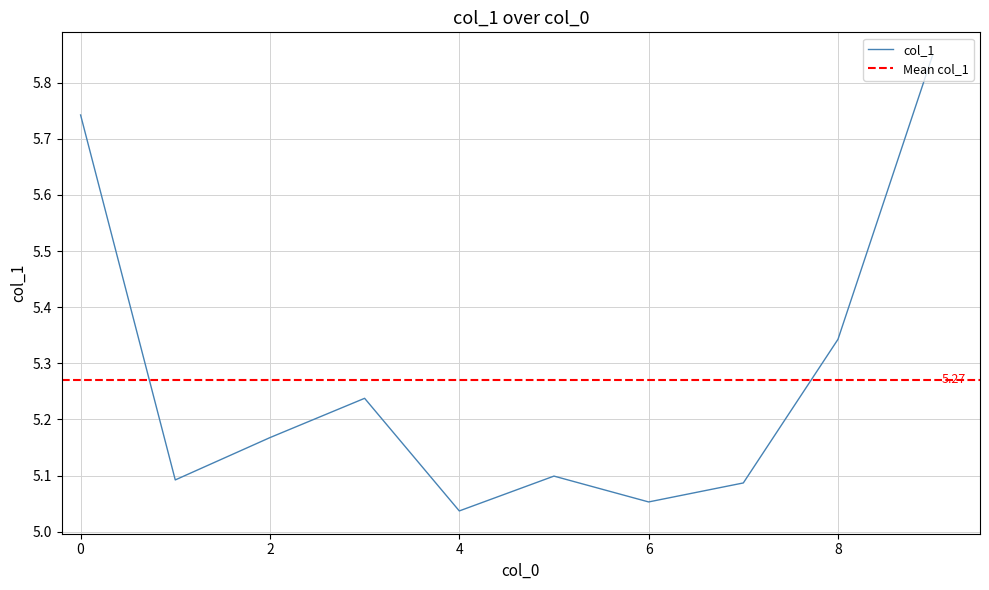

What is the difference between the maximum and minimum values?

0.8